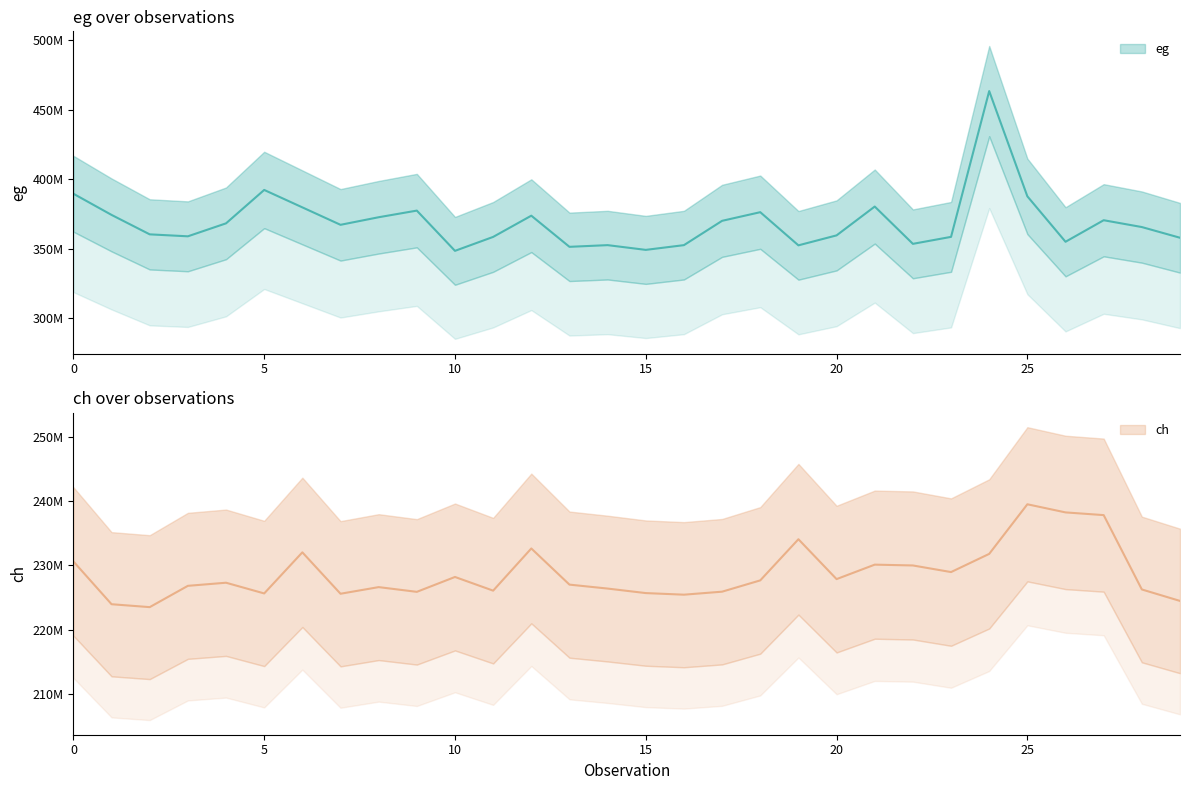

What is the difference between the maximum and minimum values in the ch series?

15976953